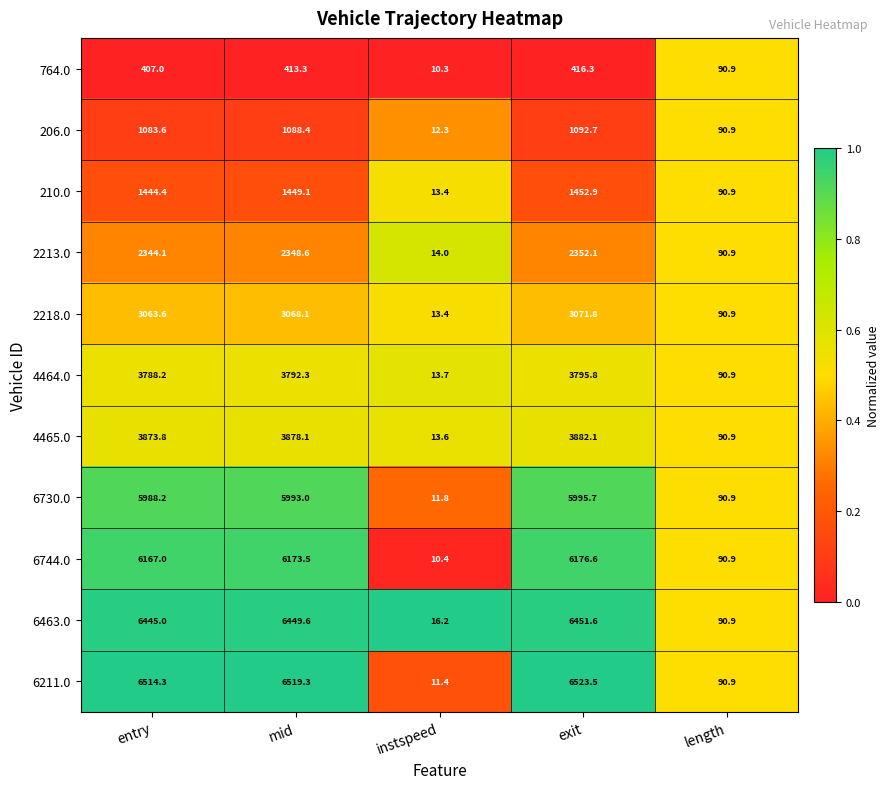

Is it true that 206.0 equals 145.4 at length?

False